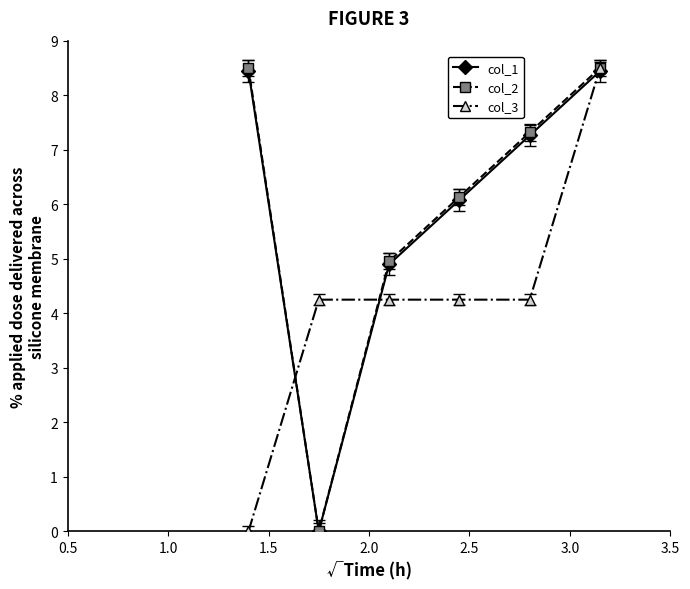

In col_1, how many points are lower than both neighbors (excluding endpoints)?

1